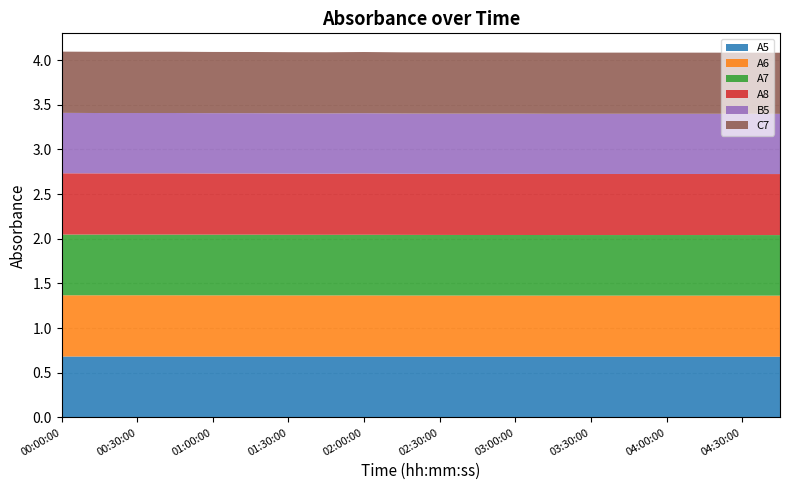

Reading left to right, list all the values displayed in this chart.

A5: 00:00:00=0.7	00:15:00=0.7	00:30:00=0.7	00:45:00=0.7	01:00:00=0.7	01:15:00=0.7	01:30:00=0.7	01:45:00=0.7	02:00:00=0.7	02:15:00=0.7	02:30:00=0.7	02:45:00=0.7	03:00:00=0.7	03:15:00=0.7	03:30:00=0.7	03:45:00=0.7	04:00:00=0.7	04:15:00=0.7	04:30:00=0.7	04:45:00=0.7
A6: 00:00:00=0.7	00:15:00=0.7	00:30:00=0.7	00:45:00=0.7	01:00:00=0.7	01:15:00=0.7	01:30:00=0.7	01:45:00=0.7	02:00:00=0.7	02:15:00=0.7	02:30:00=0.7	02:45:00=0.7	03:00:00=0.7	03:15:00=0.7	03:30:00=0.7	03:45:00=0.7	04:00:00=0.7	04:15:00=0.7	04:30:00=0.7	04:45:00=0.7
A7: 00:00:00=0.7	00:15:00=0.7	00:30:00=0.7	00:45:00=0.7	01:00:00=0.7	01:15:00=0.7	01:30:00=0.7	01:45:00=0.7	02:00:00=0.7	02:15:00=0.7	02:30:00=0.7	02:45:00=0.7	03:00:00=0.7	03:15:00=0.7	03:30:00=0.7	03:45:00=0.7	04:00:00=0.7	04:15:00=0.7	04:30:00=0.7	04:45:00=0.7
A8: 00:00:00=0.7	00:15:00=0.7	00:30:00=0.7	00:45:00=0.7	01:00:00=0.7	01:15:00=0.7	01:30:00=0.7	01:45:00=0.7	02:00:00=0.7	02:15:00=0.7	02:30:00=0.7	02:45:00=0.7	03:00:00=0.7	03:15:00=0.7	03:30:00=0.7	03:45:00=0.7	04:00:00=0.7	04:15:00=0.7	04:30:00=0.7	04:45:00=0.7
B5: 00:00:00=0.7	00:15:00=0.7	00:30:00=0.7	00:45:00=0.7	01:00:00=0.7	01:15:00=0.7	01:30:00=0.7	01:45:00=0.7	02:00:00=0.7	02:15:00=0.7	02:30:00=0.7	02:45:00=0.7	03:00:00=0.7	03:15:00=0.7	03:30:00=0.7	03:45:00=0.7	04:00:00=0.7	04:15:00=0.7	04:30:00=0.7	04:45:00=0.7
C7: 00:00:00=0.7	00:15:00=0.7	00:30:00=0.7	00:45:00=0.7	01:00:00=0.7	01:15:00=0.7	01:30:00=0.7	01:45:00=0.7	02:00:00=0.7	02:15:00=0.7	02:30:00=0.7	02:45:00=0.7	03:00:00=0.7	03:15:00=0.7	03:30:00=0.7	03:45:00=0.7	04:00:00=0.7	04:15:00=0.7	04:30:00=0.7	04:45:00=0.7